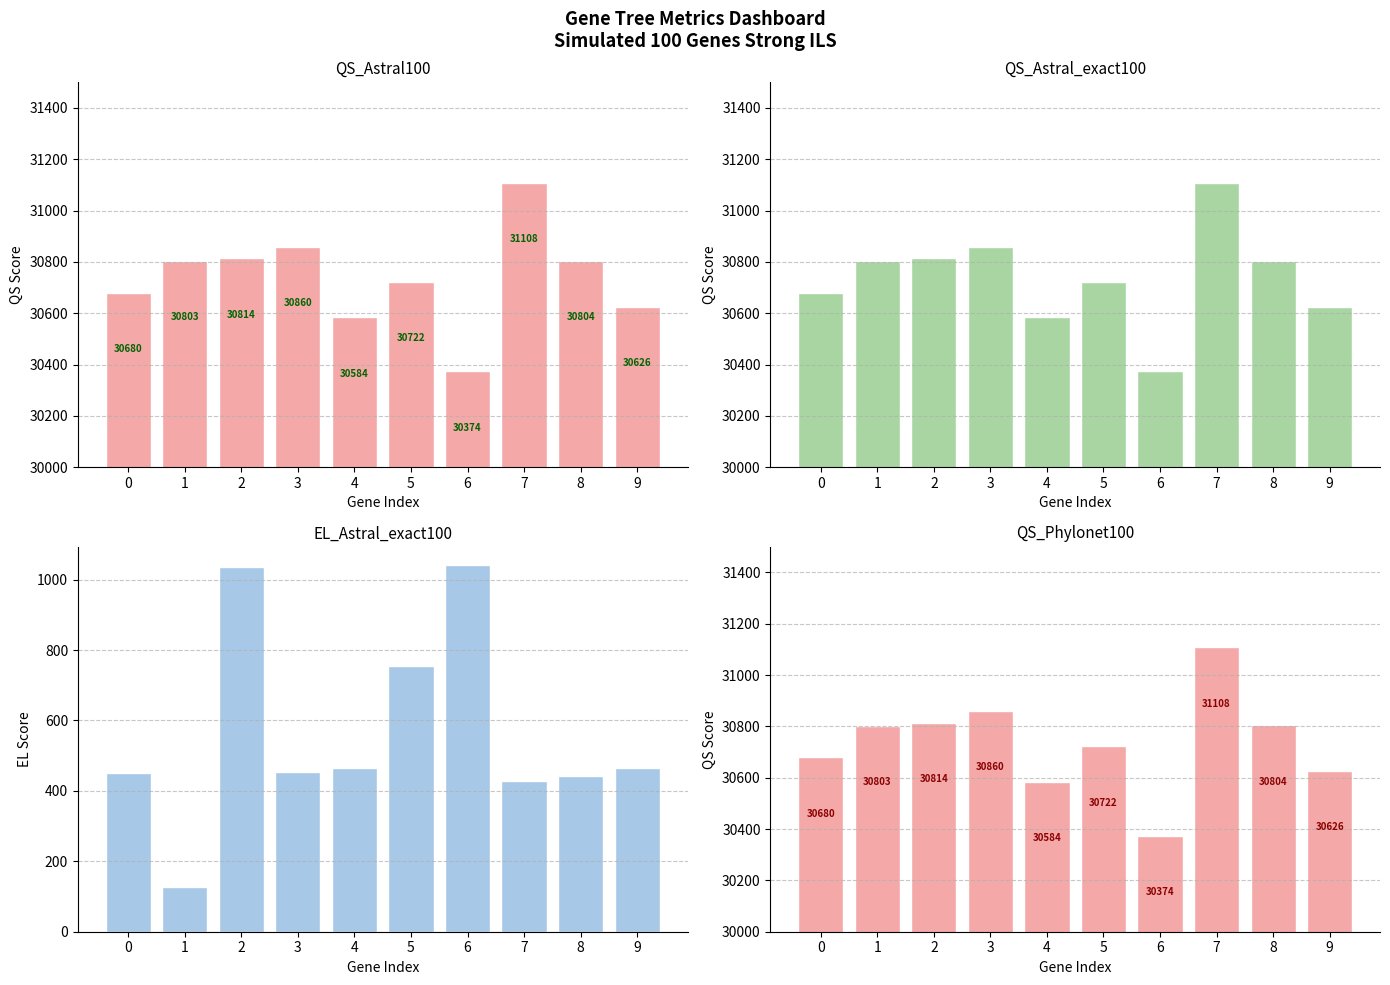

How many groups of bars are there?

10